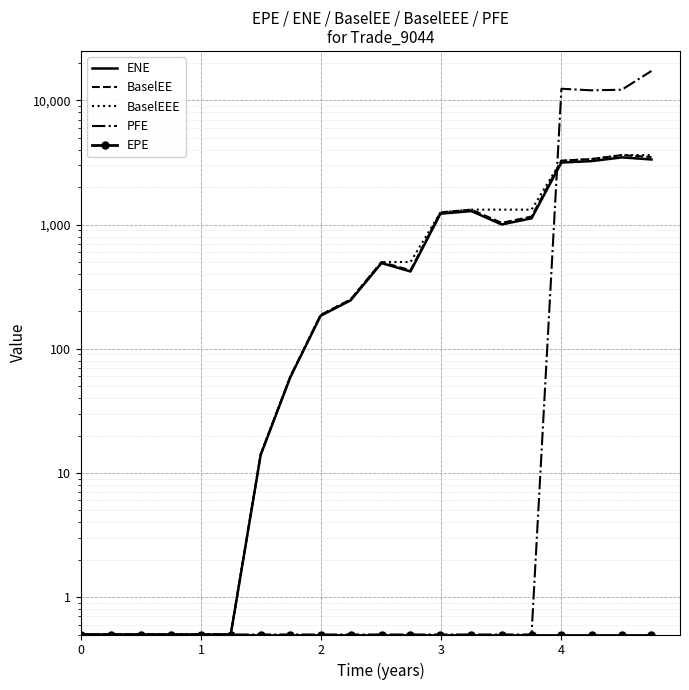

The value of EPE at 0 is 0.3. True or false?

False